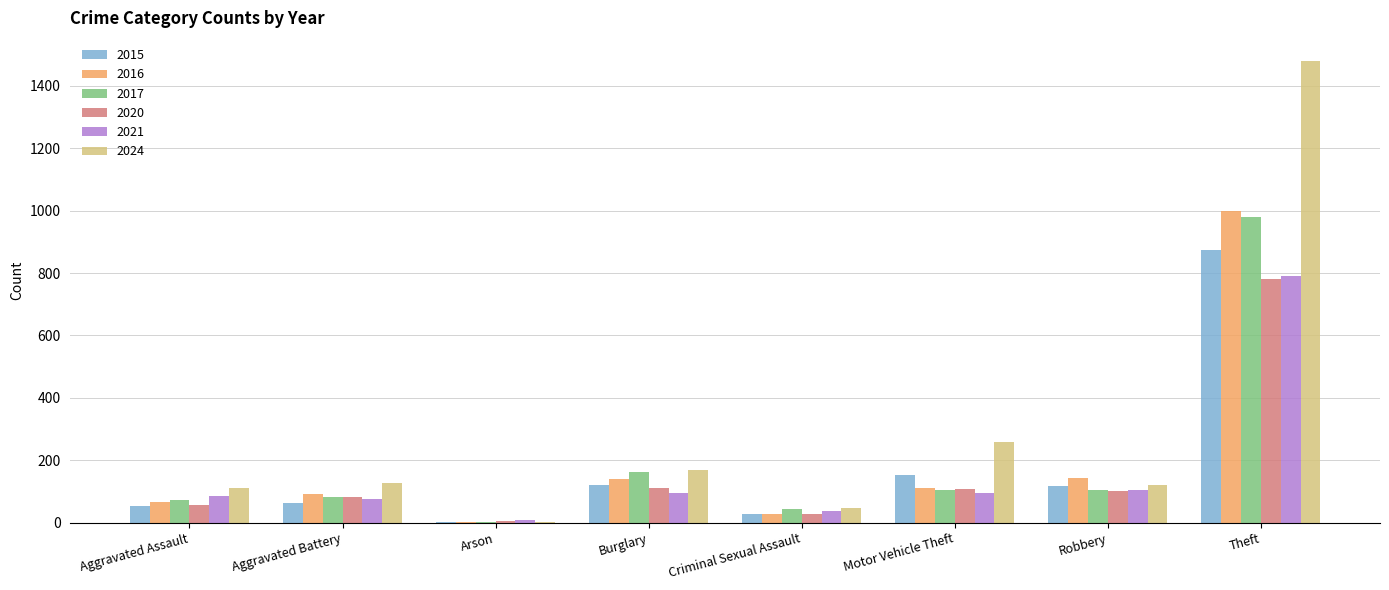

What is the average value of the 2016 series?

198